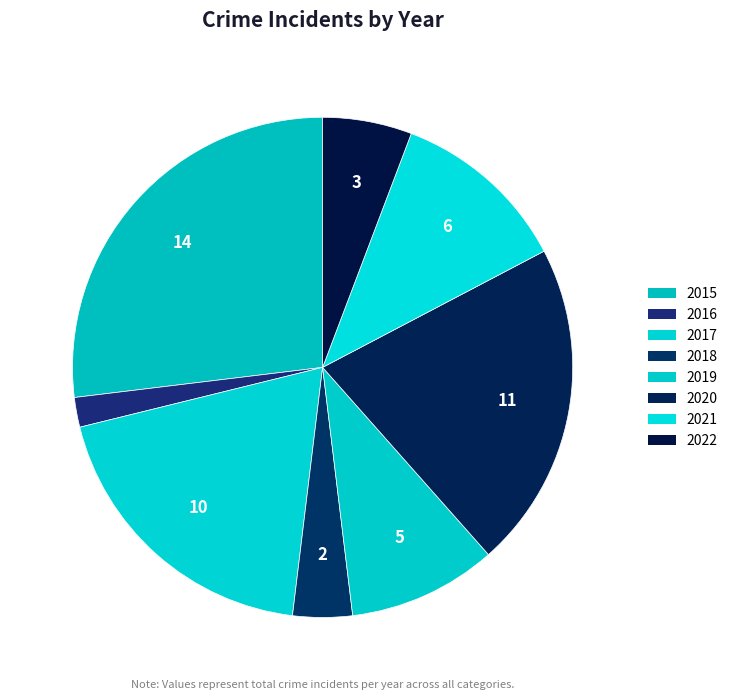

Which slice is the largest?

2015